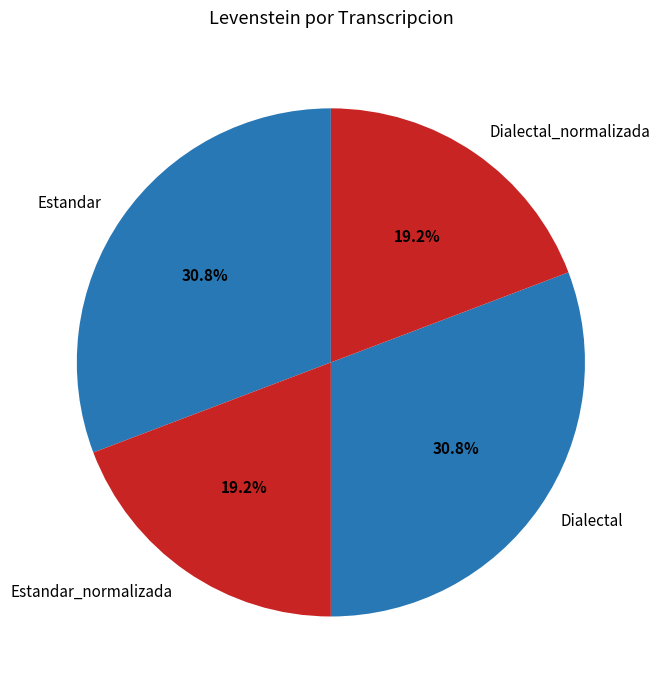

To the nearest percent, what is the average slice percentage?

25%